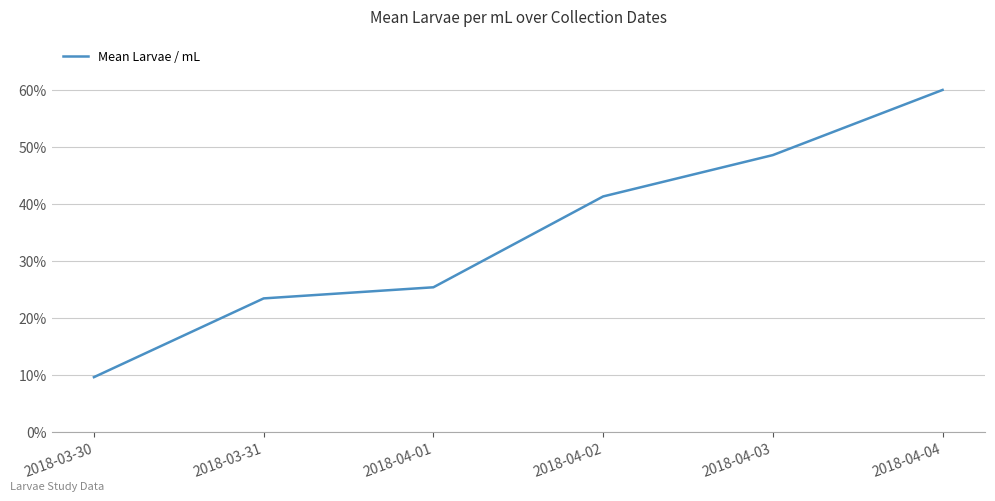

What is the average value?

34.7